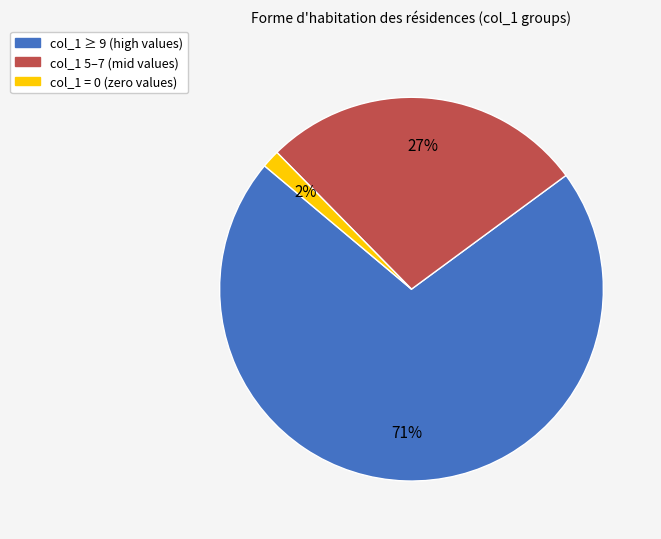

Is there a majority slice in this chart?

Yes